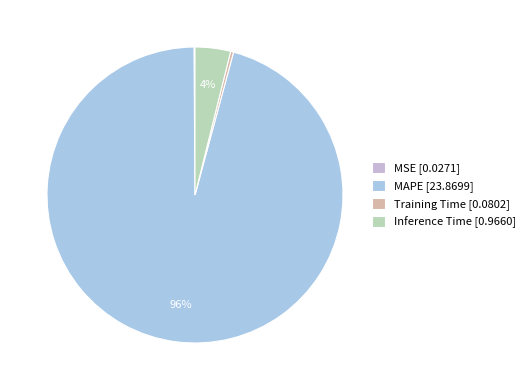

The Training Time slice represents 0% of the pie. True or false?

True